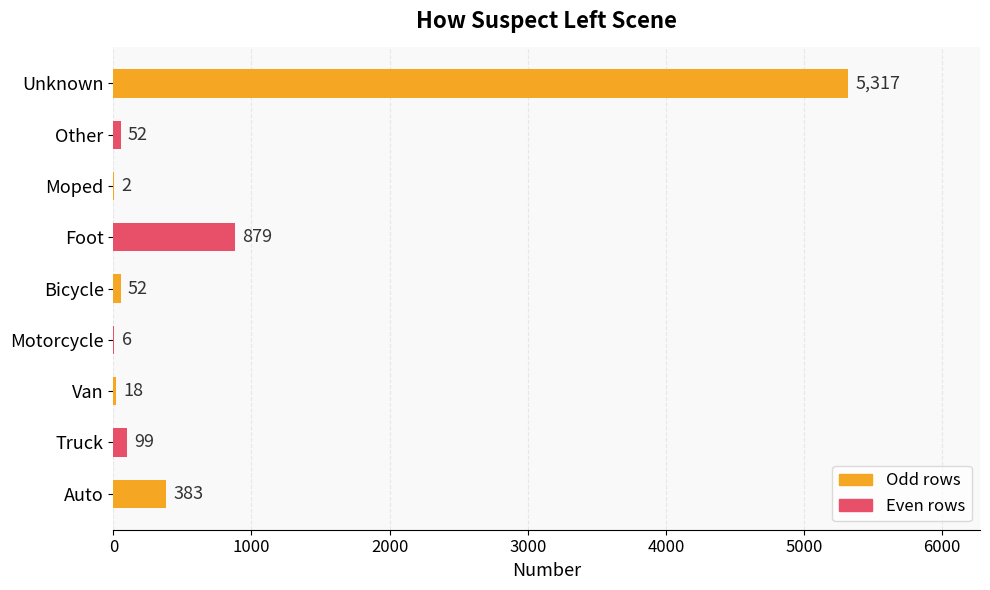

What is the sum of all values?

6808